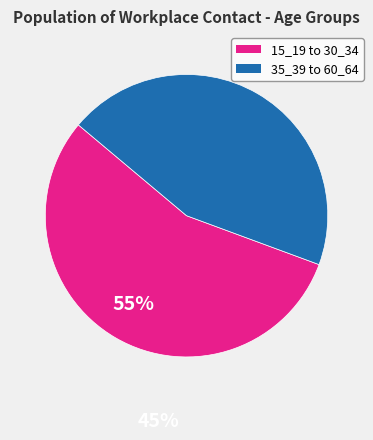

Is there any slice that represents more than half of the pie?

Yes